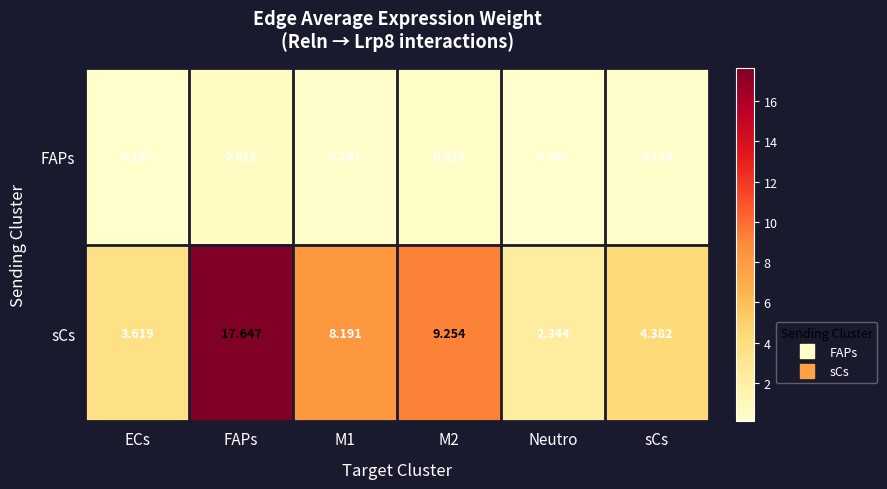

At which label is FAPs closest to 0?

Neutro